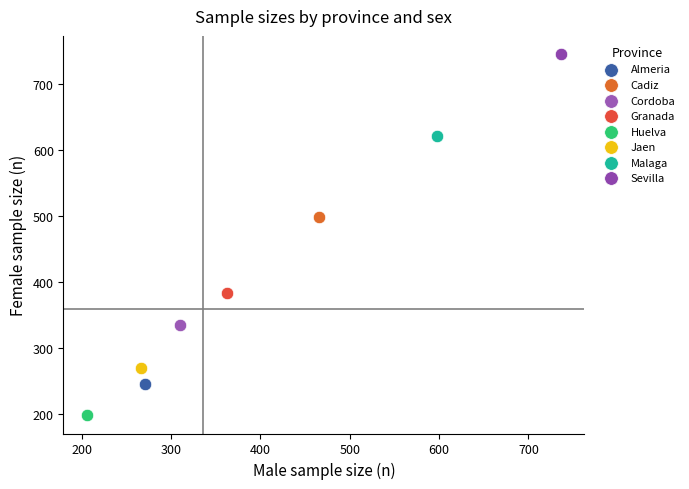

What are all the series names shown in the legend?

Almeria, Cadiz, Cordoba, Granada, Huelva, Jaen, Malaga, Sevilla